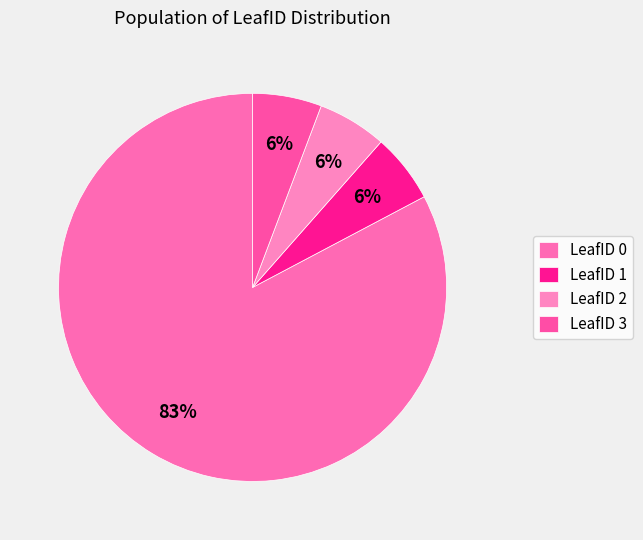

Count the number of slices in the pie.

4